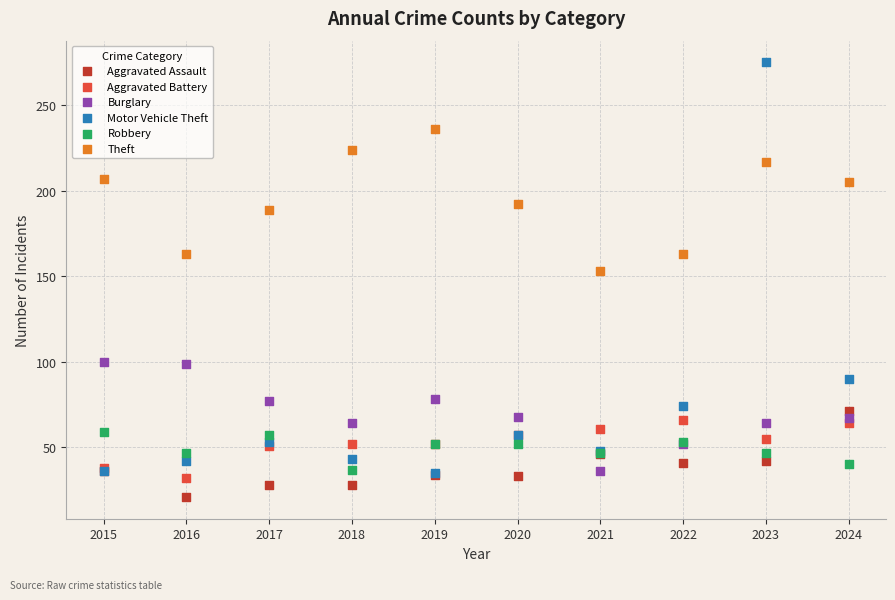

Across all series, what Y value is closest to 148?

153